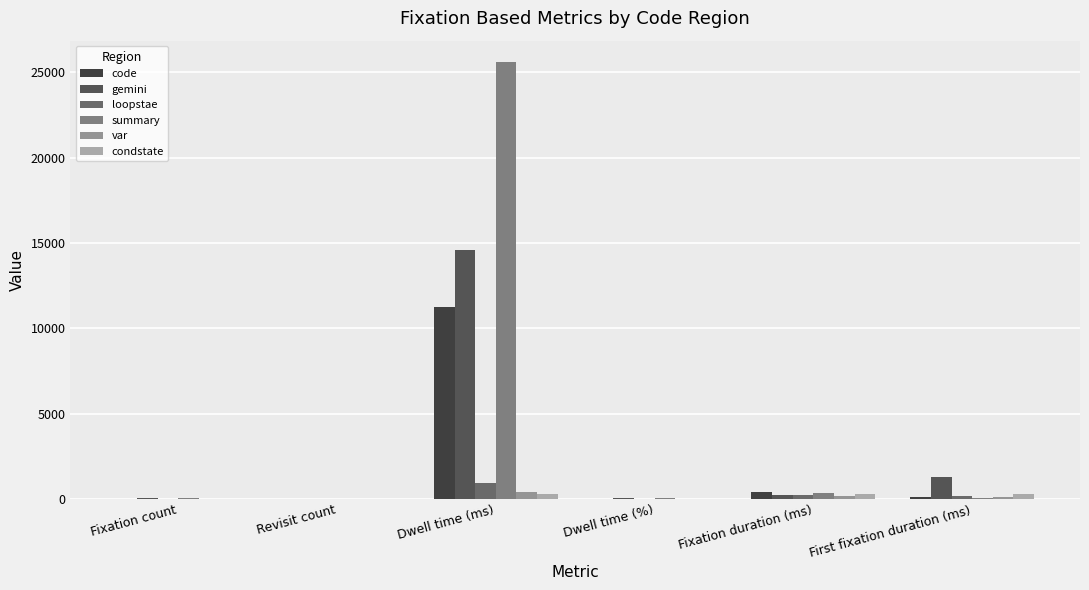

Reading left to right, extract all data points from this chart.

code: 28.0	1.0	11235.1	15.0	401.2	132.2
gemini: 59.0	1.0	14608.7	35.1	247.6	1276.5
loopstae: 4.0	1.0	917.6	2.2	229.4	150.2
summary: 72.0	2.0	25567.6	34.2	355.1	74.2
var: 0.0	2.0	400.4	1.0	200.2	133.5
condstate: 1.0	1.0	266.9	0.6	266.9	266.9